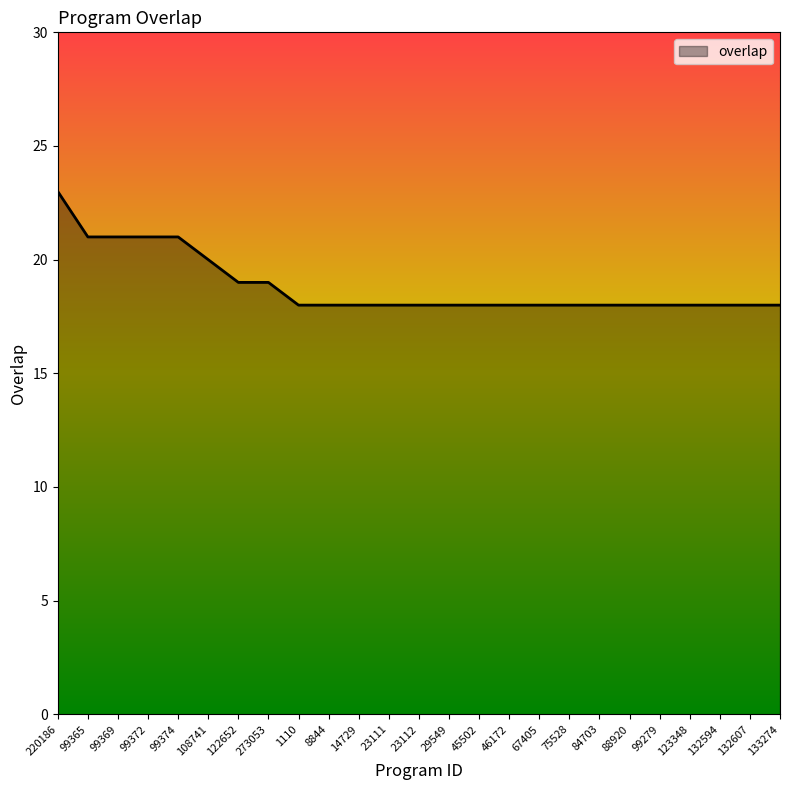

Where is the data nearest to the value 20?

108741